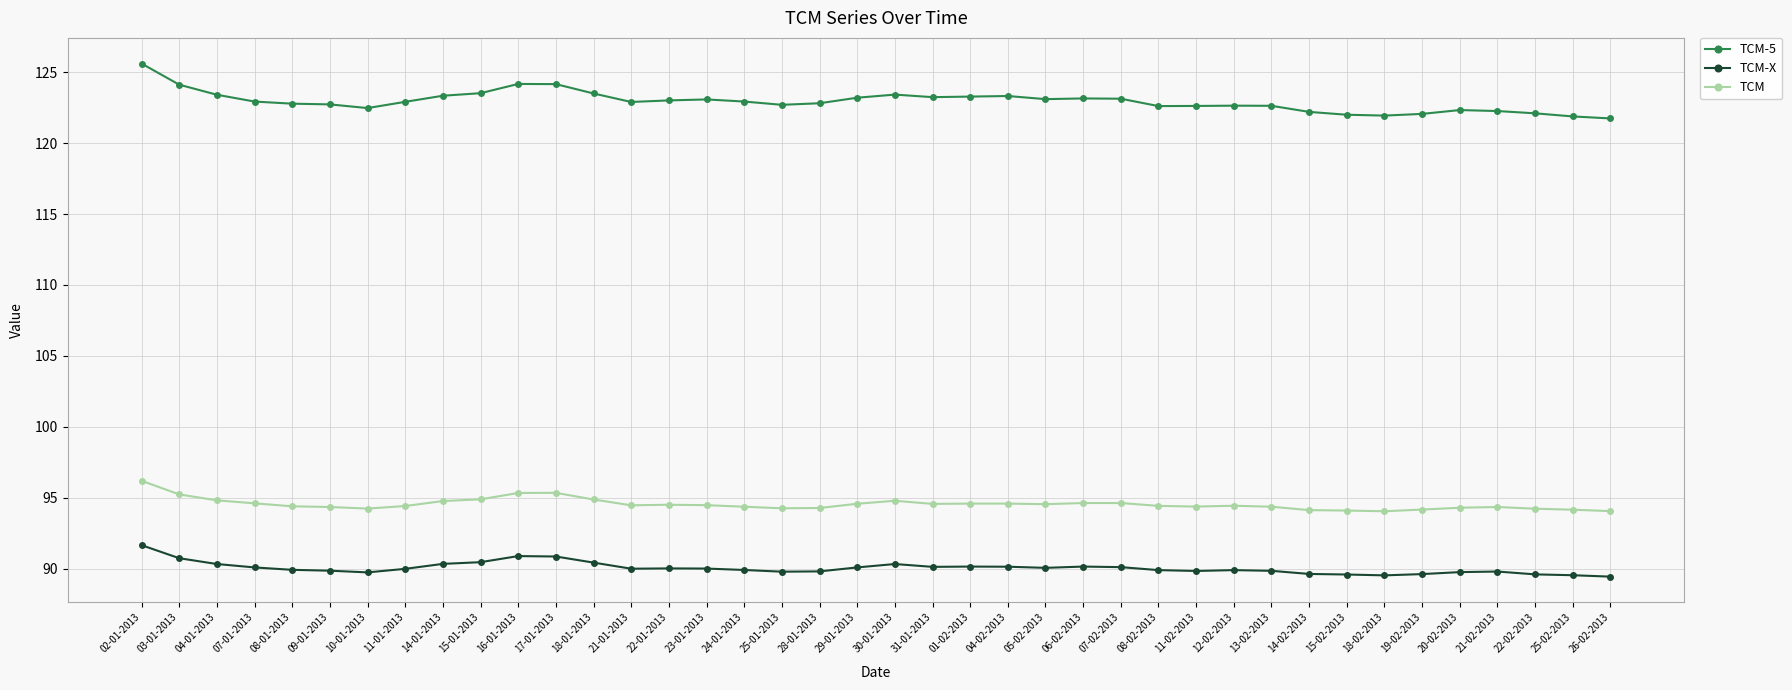

Rank the series at 25-01-2013 from highest to lowest value.

TCM-5, TCM, TCM-X